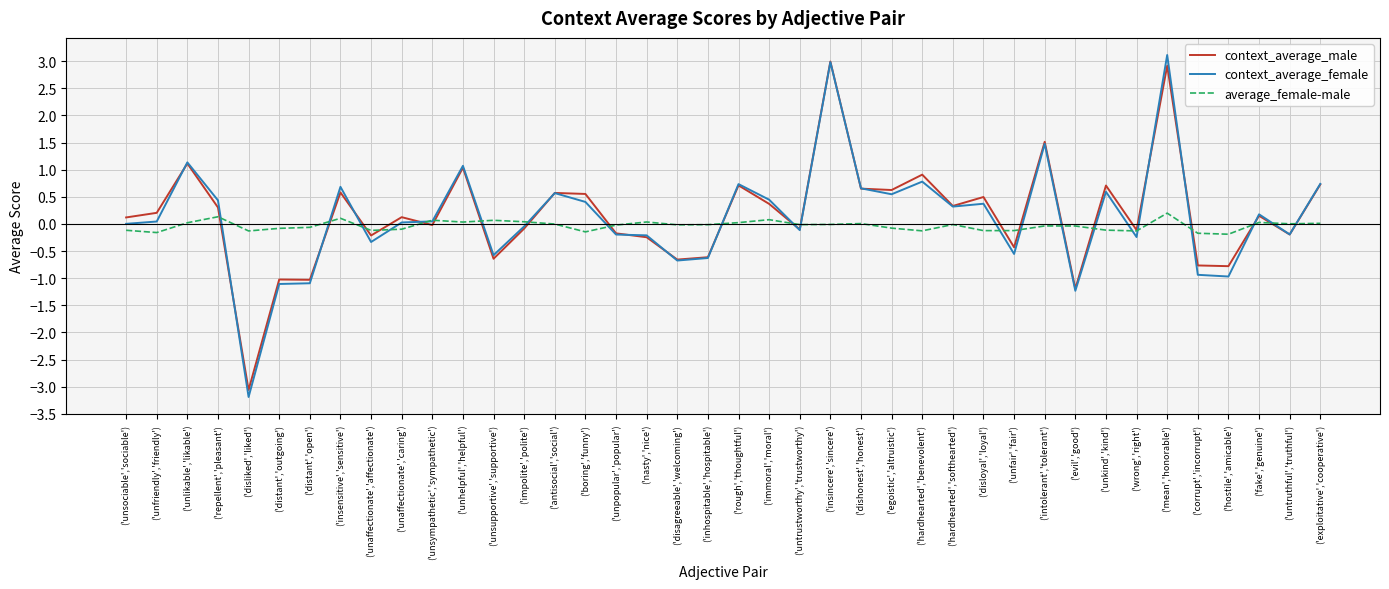

True or false: context_average_male has a value of 0.6 at ('hardhearted','benevolent').

False